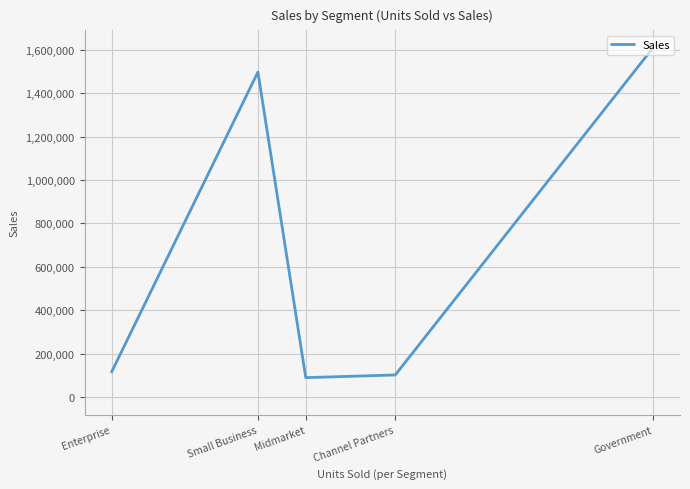

Rank the categories by value from highest to lowest.

Government, Small Business, Enterprise, Channel Partners, Midmarket